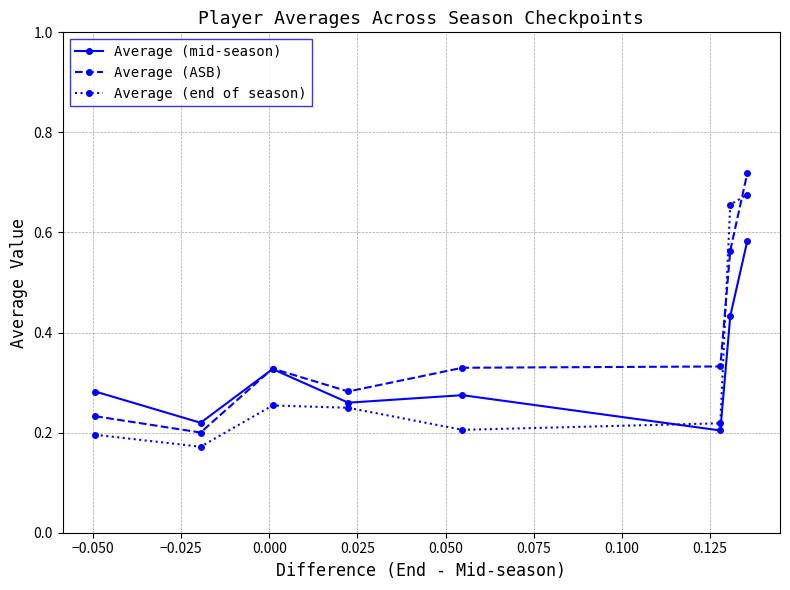

Does the chart have visible grid lines?

Yes